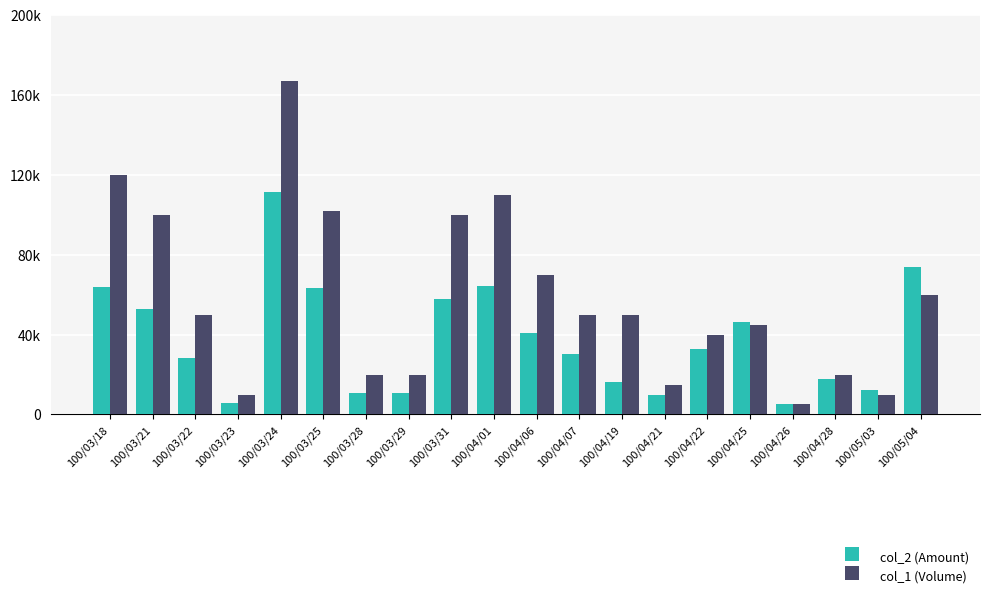

At which label is col_1 (Volume) closest to 86000?

100/03/21